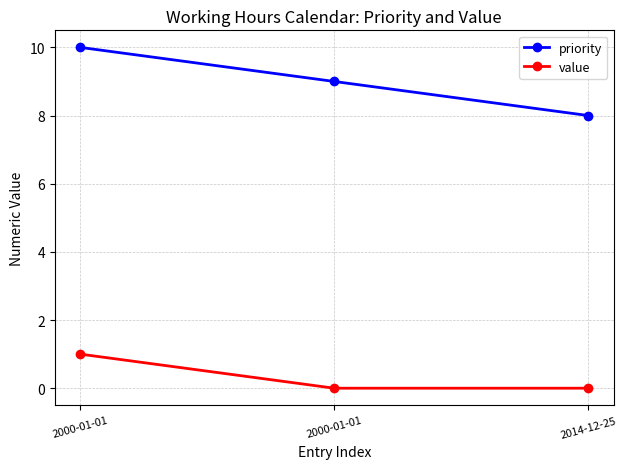

Which series has the widest spread of values?

priority